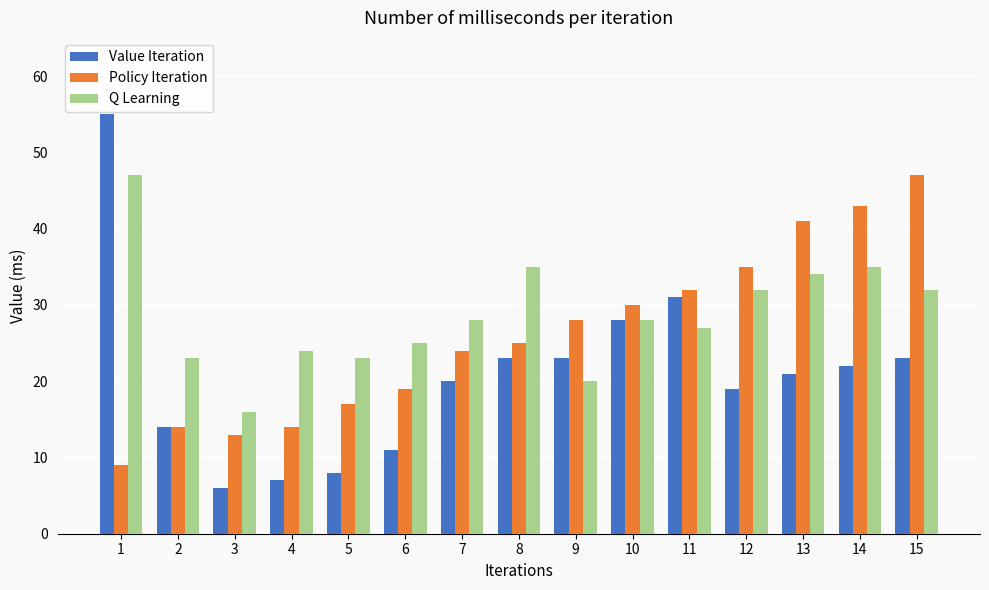

How many bars are there in total?

45